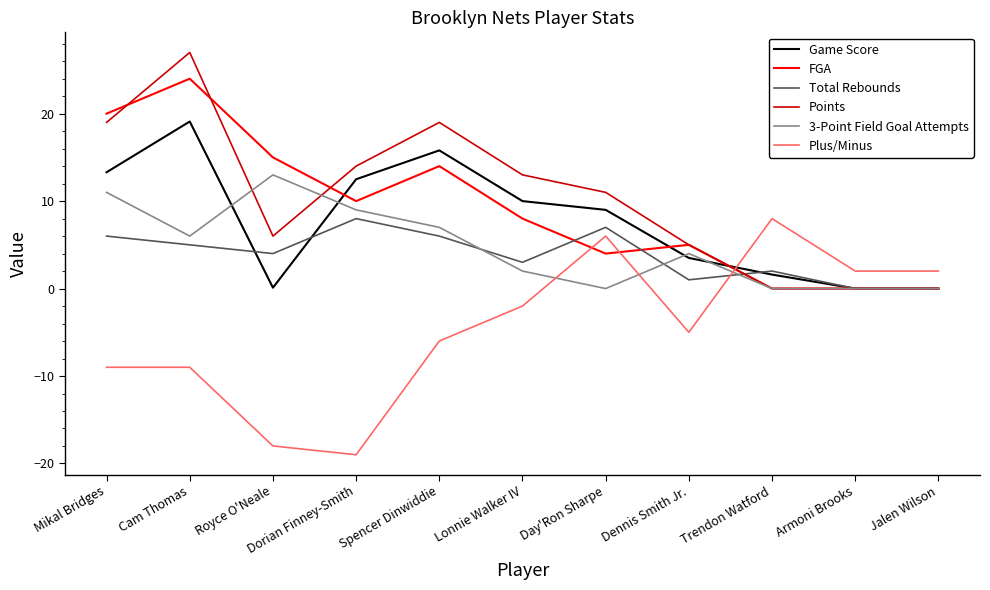

What position from the right is Spencer Dinwiddie?

7